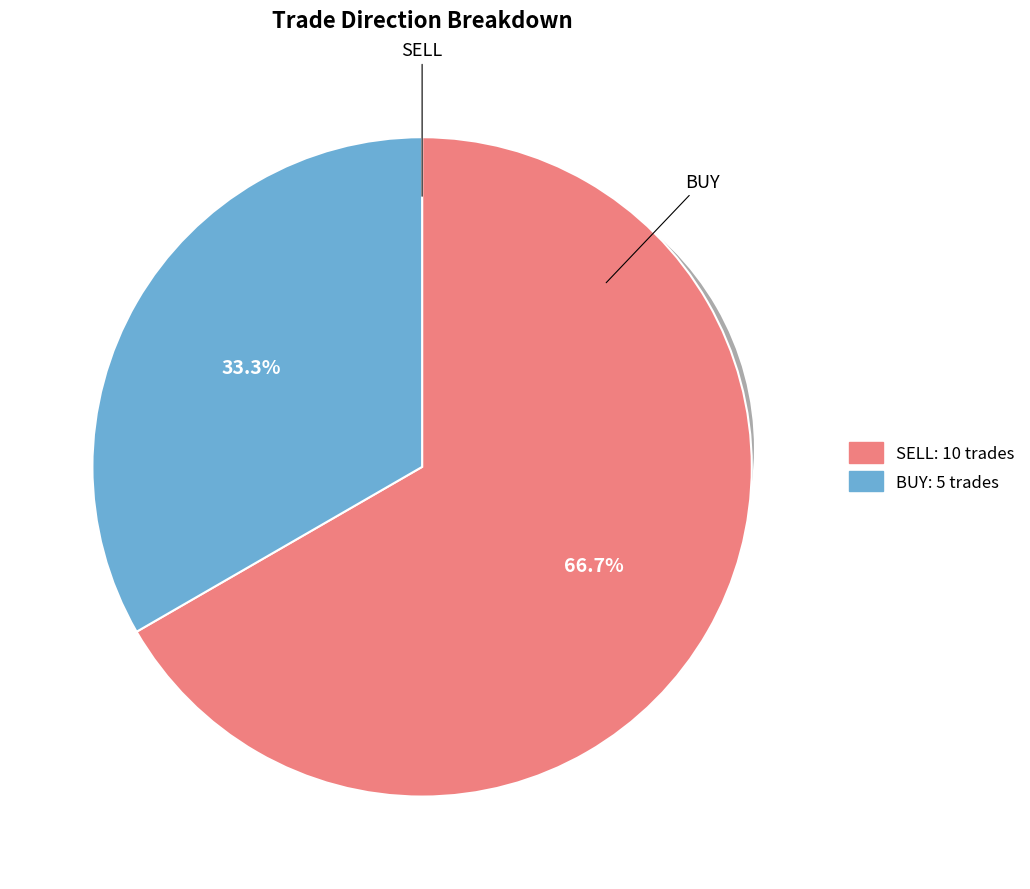

Which slice is the smallest?

BUY